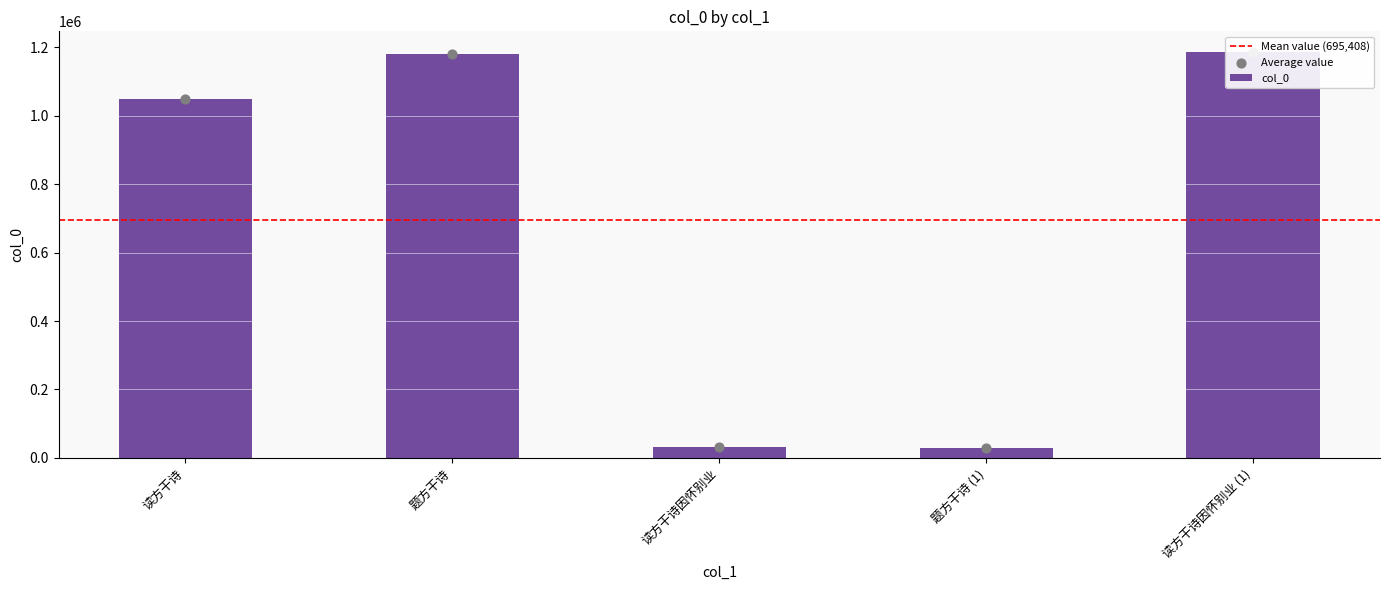

Approximately how many times larger is the value at 读方干诗 compared to 读方干诗因怀别业?

33.7